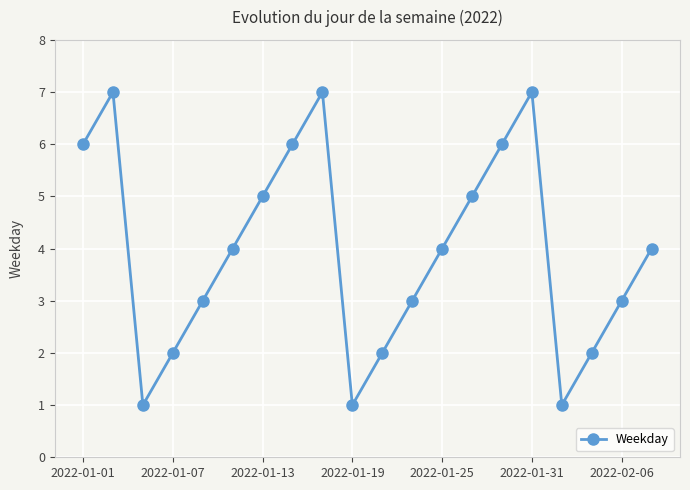

Count the values in the range 2 to 6.

14